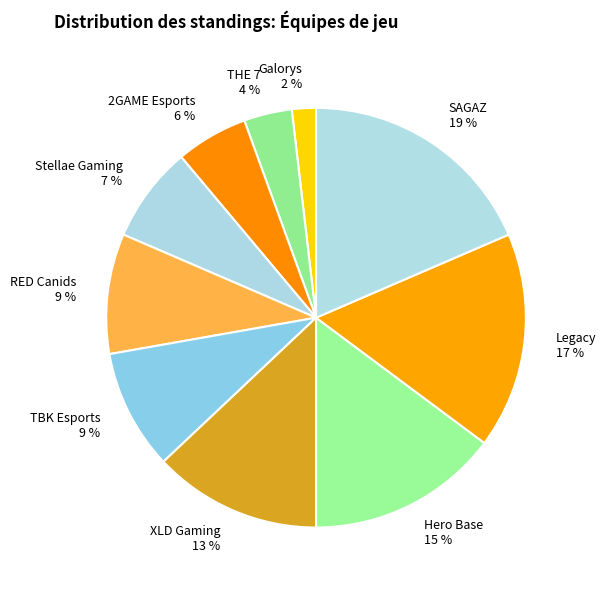

Is it true that 2GAME Esports is 1% of the pie?

False